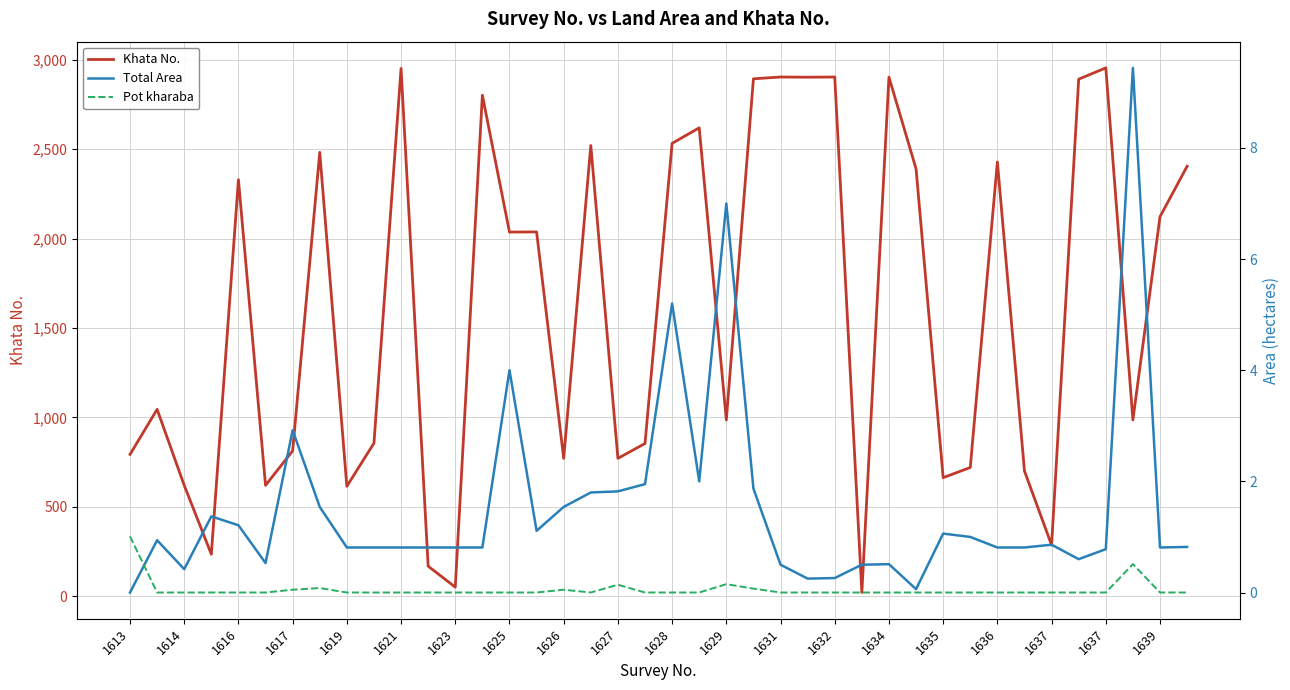

Reading right to left, what are all the values shown in this chart?

Khata No.: 2404.0	2122.0	986.0	2954.0	2891.0	286.0	700.0	2428.0	720.0	663.0	2390.0	2902.0	21.0	2903.0	2902.0	2903.0	2893.0	986.0	2619.0	2532.0	854.0	771.0	2520.0	771.0	2037.0	2036.0	2801.0	51.0	168.0	2951.0	856.0	615.0	2482.0	813.0	620.0	2329.0	235.0	620.0	1045.0	793.0
Total Area: 0.8	0.8	9.4	0.8	0.6	0.9	0.8	0.8	1.0	1.1	0.1	0.5	0.5	0.3	0.2	0.5	1.9	7.0	2.0	5.2	1.9	1.8	1.8	1.5	1.1	4.0	0.8	0.8	0.8	0.8	0.8	0.8	1.5	2.9	0.5	1.2	1.4	0.4	0.9	0.0
Pot kharaba: 0.0	0.0	0.5	0.0	0.0	0.0	0.0	0.0	0.0	0.0	0.0	0.0	0.0	0.0	0.0	0.0	0.1	0.1	0.0	0.0	0.0	0.1	0.0	0.1	0.0	0.0	0.0	0.0	0.0	0.0	0.0	0.0	0.1	0.1	0.0	0.0	0.0	0.0	0.0	1.0